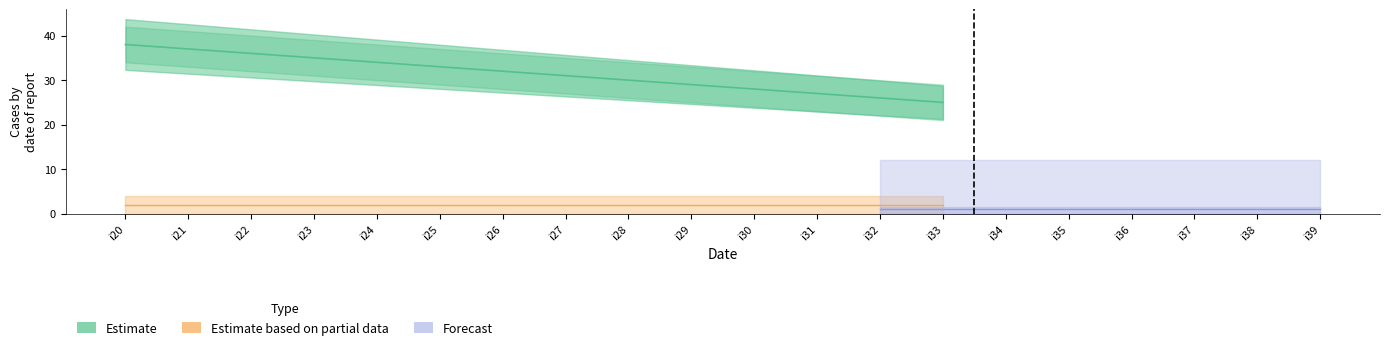

Which series has the largest total across all categories?

Estimate